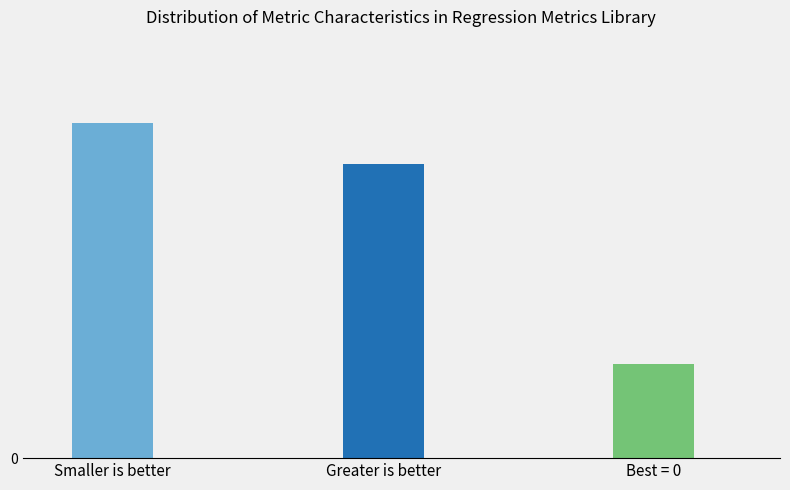

Are the bars horizontal?

No